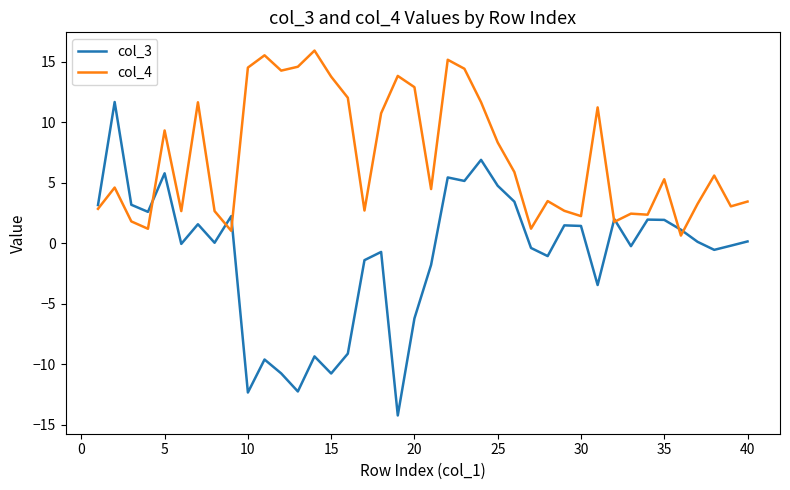

Which series has the widest spread of values?

col_3